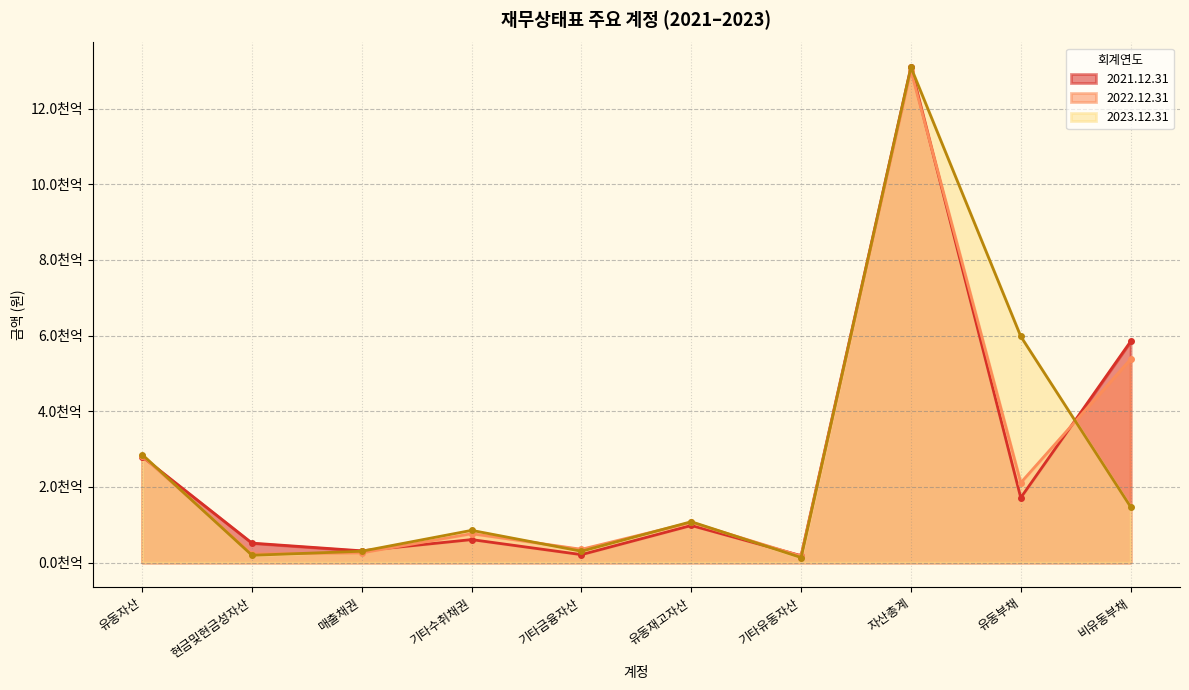

What position from the right is 기타금융자산?

6